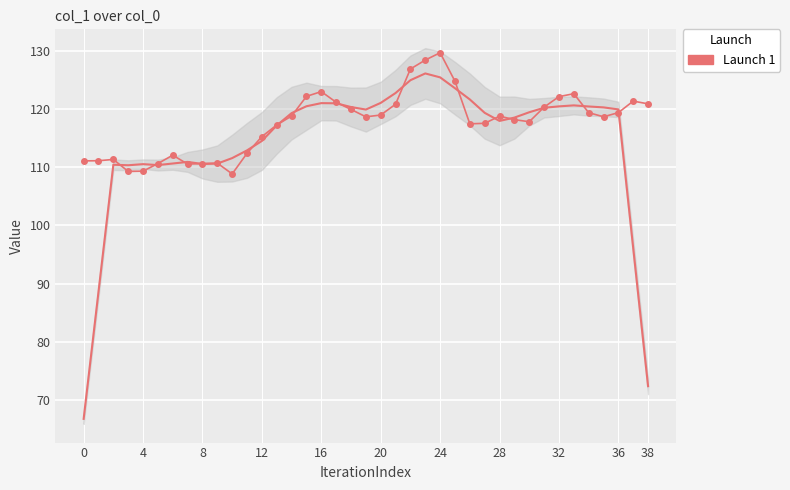

What is the change in value from 36 to 38?

+1.5